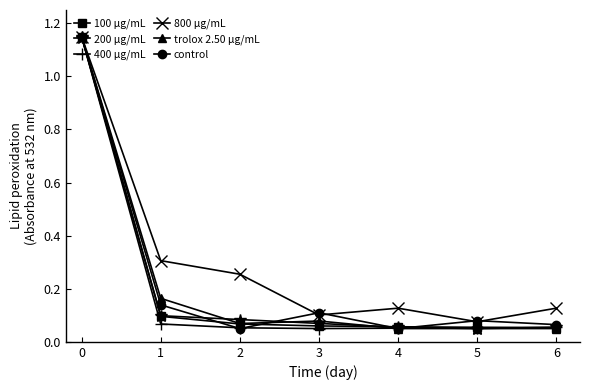

True or false: 800 µg/mL has more than 1 interior local peaks.

False